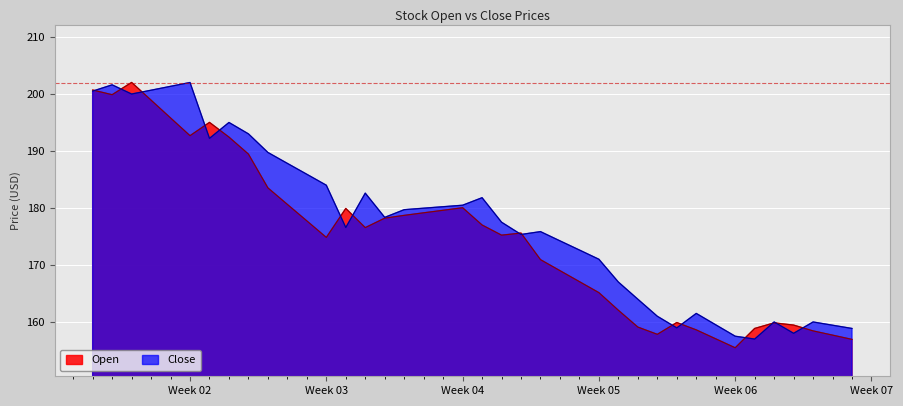

Which series has the largest total across all categories?

Close